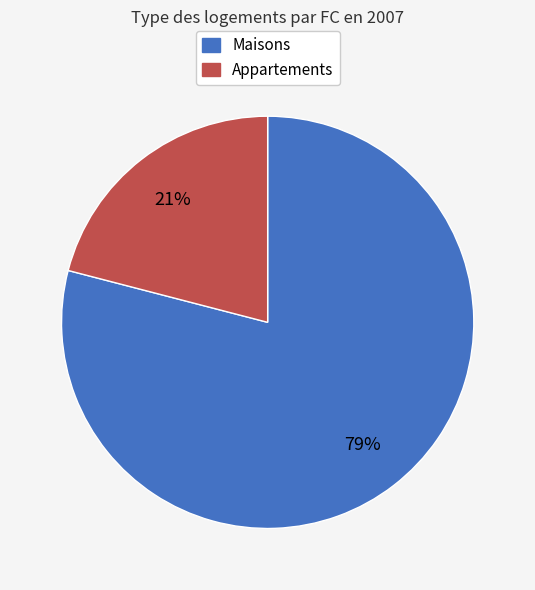

To the nearest percent, what is the average slice percentage?

50%